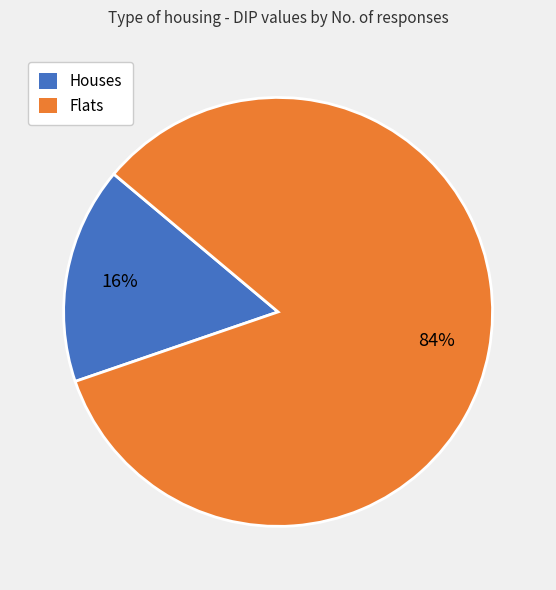

To the nearest percent, what portion does Houses represent?

16%